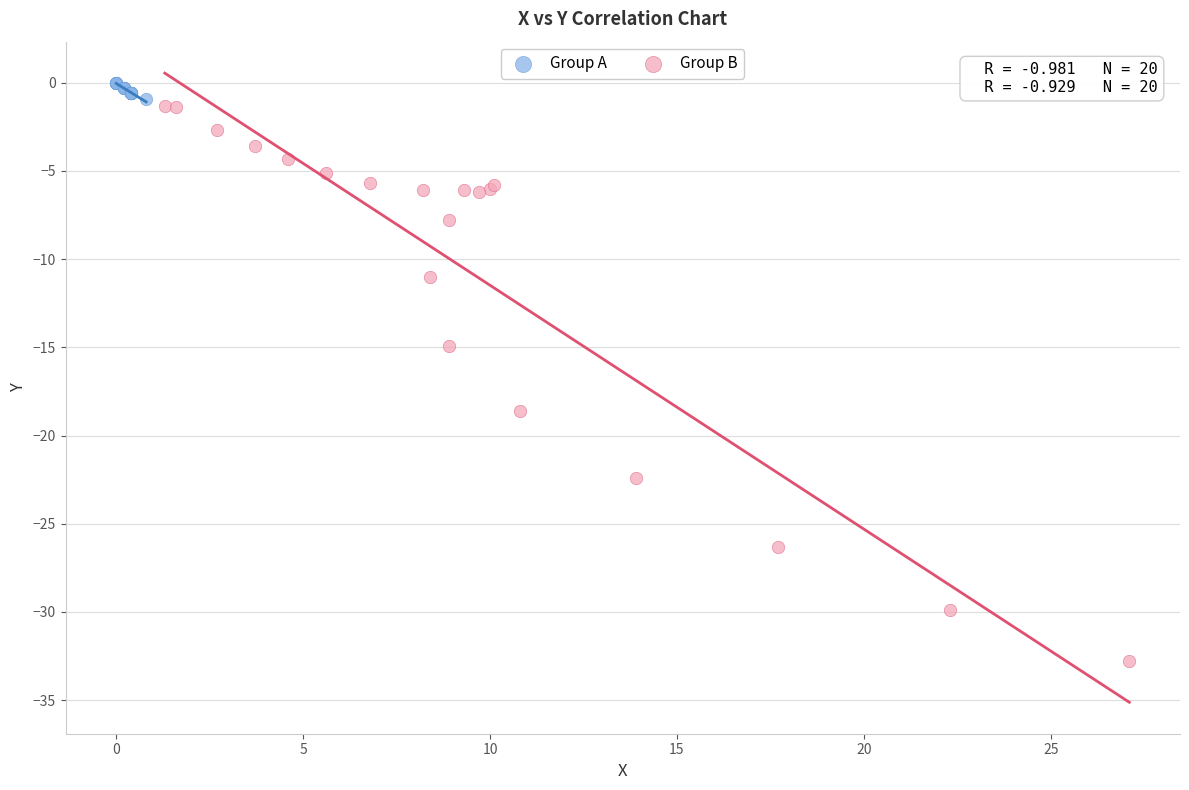

Which series has the widest spread of Y values?

Group B